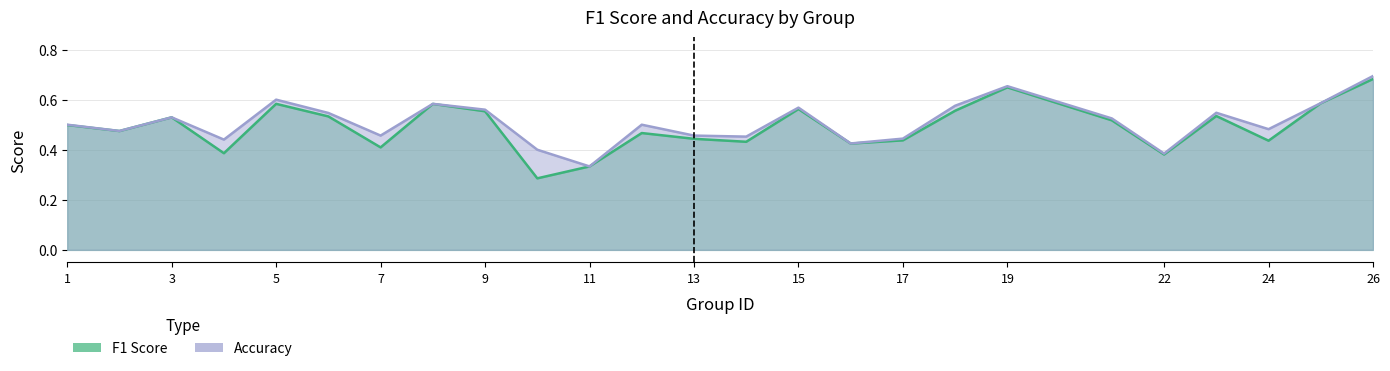

Is it true that accuracy equals 0.3 at 11?

True